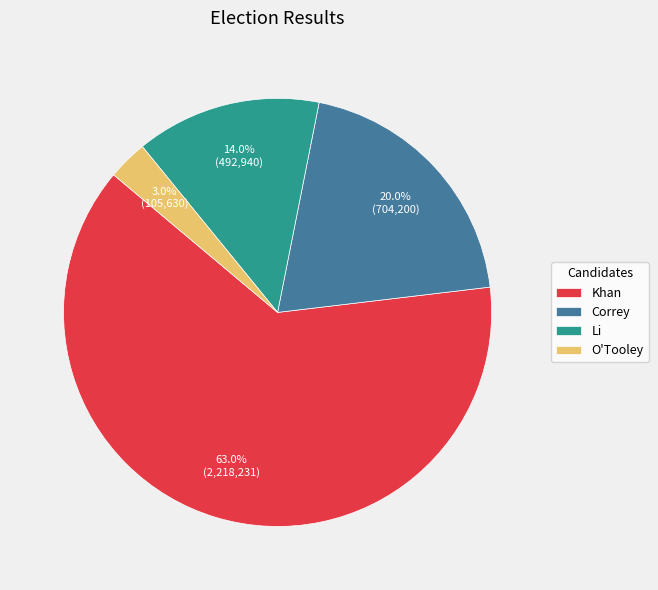

True or false: O'Tooley accounts for 15% of the total.

False